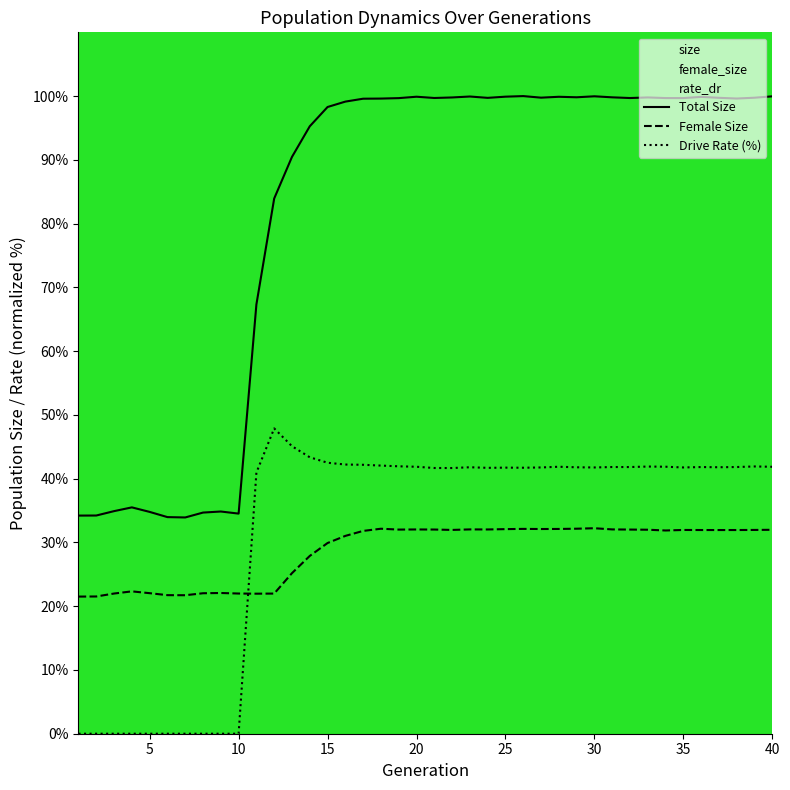

True or false: rate_dr and size cross at least once.

False